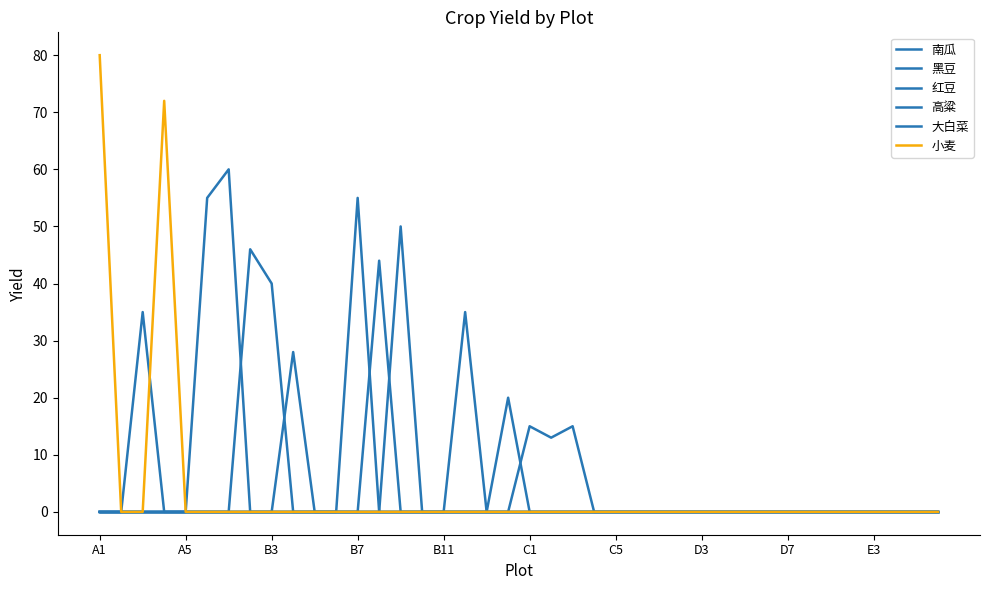

Is this an area chart (filled region under the line)?

No